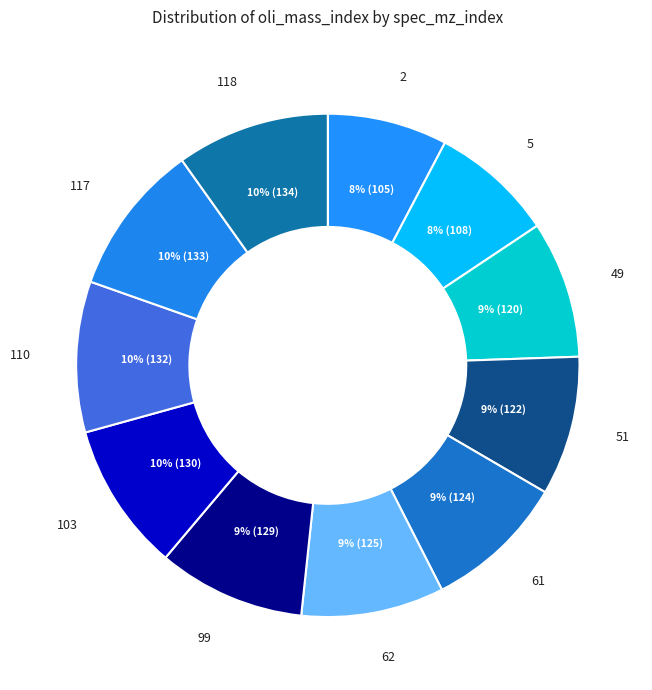

Is the sum of 61 and 49 greater than half?

No